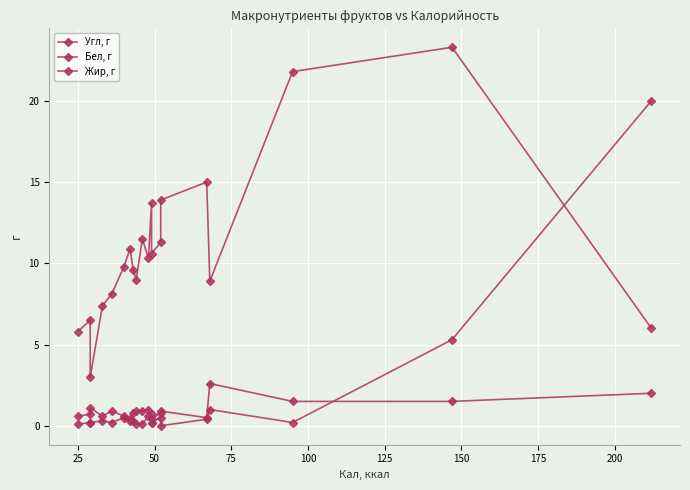

The value of Бел, г at 14 is 0.6. True or false?

False